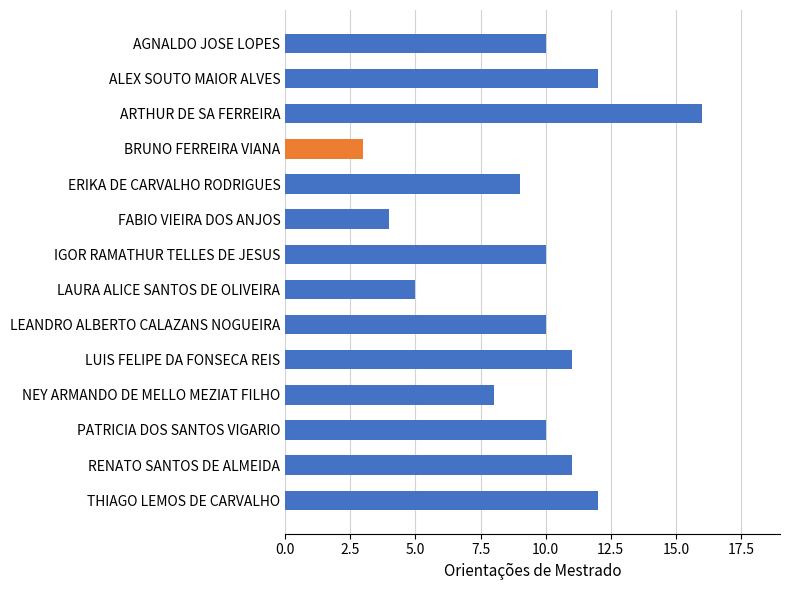

Read the value at FABIO VIEIRA DOS ANJOS.

4